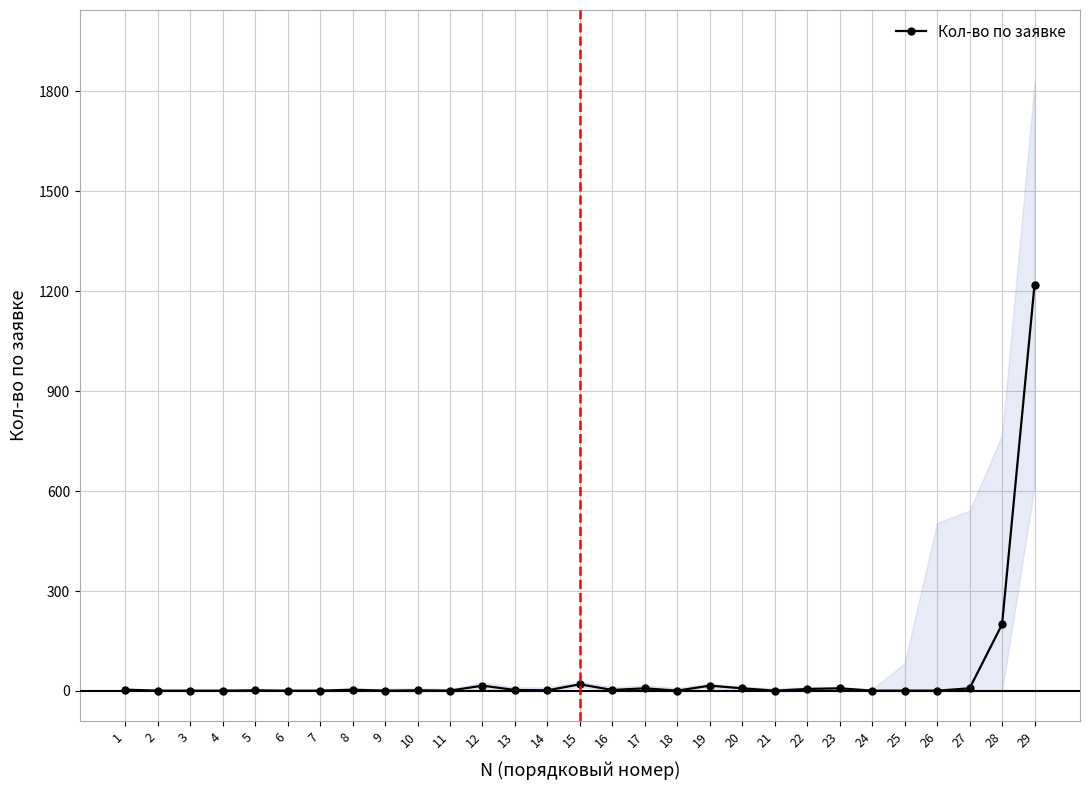

True or false: the data has more than 0 interior local peaks.

True